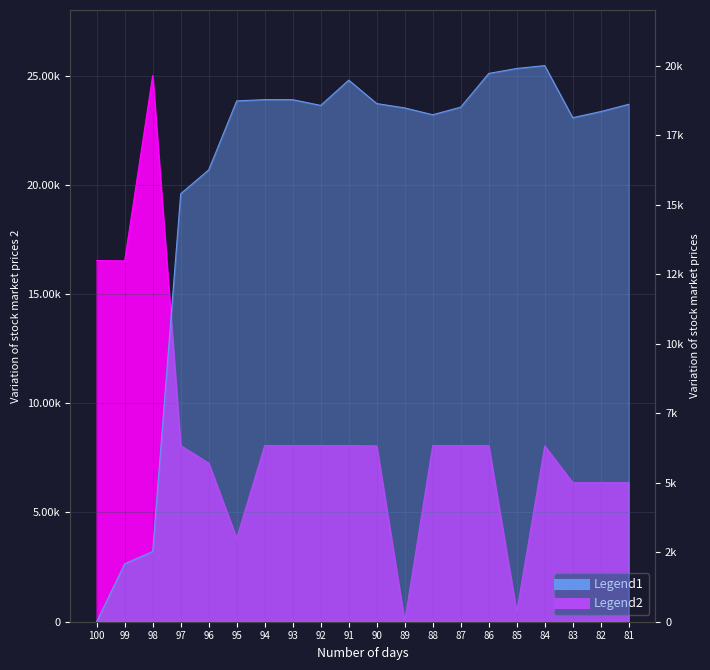

True or false: Volumen has a value of 3608.2 at 98.

False